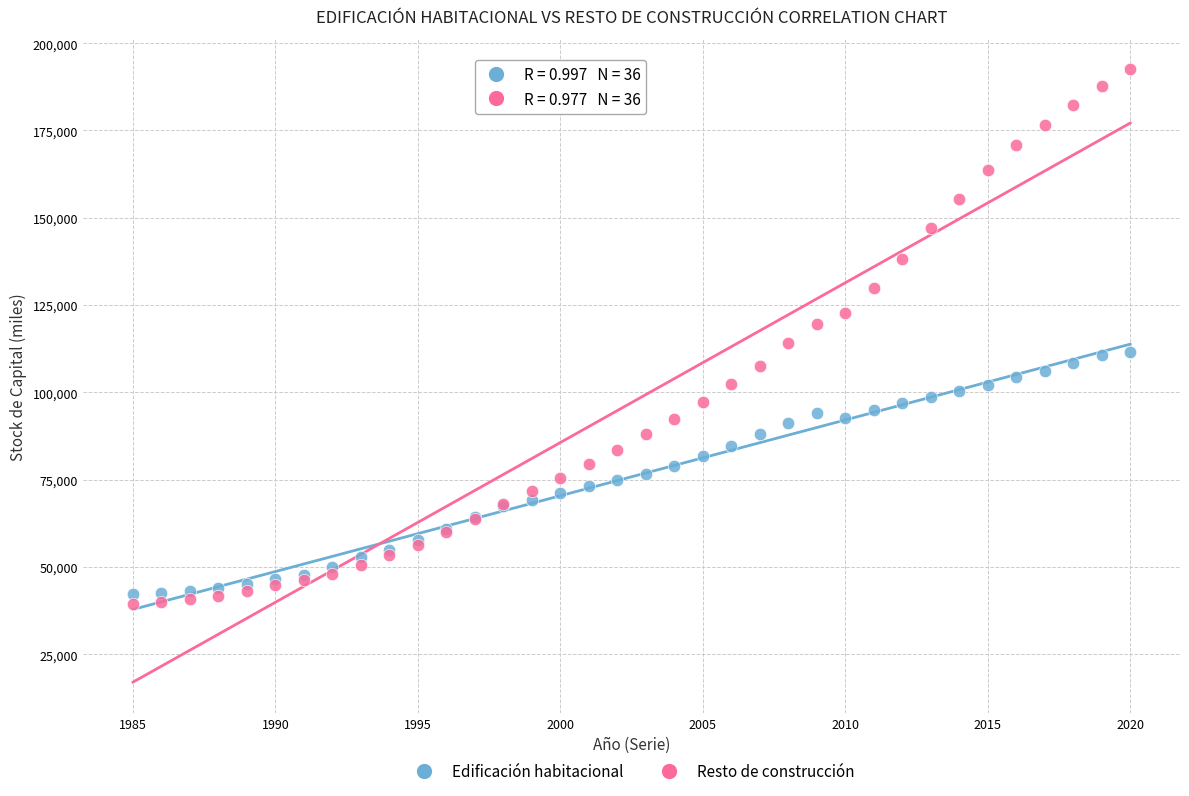

What is the X range (max minus min) for the scatter plot?

35